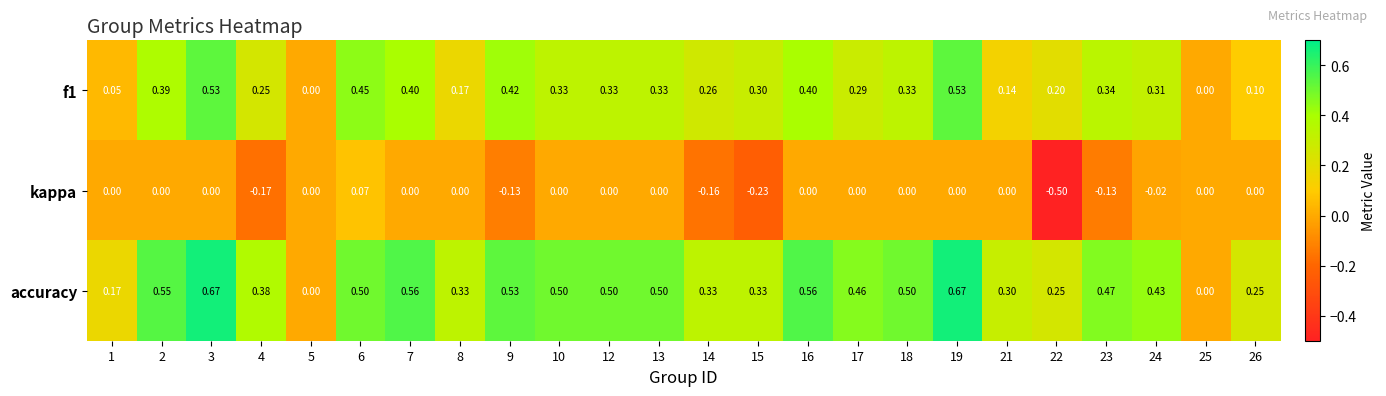

Which series has the largest range (max minus min)?

accuracy